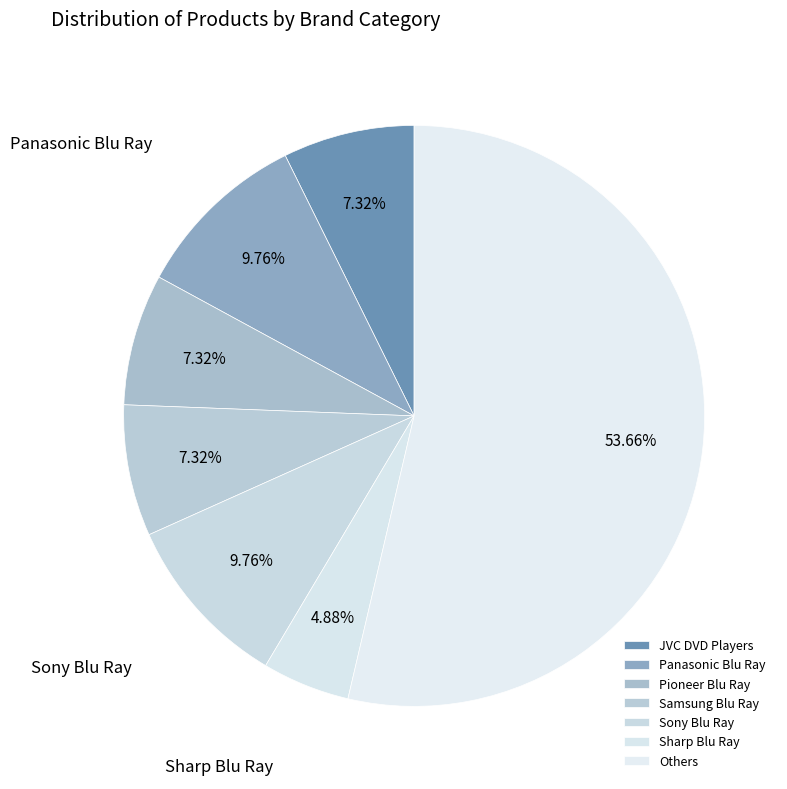

What is the majority slice?

Others